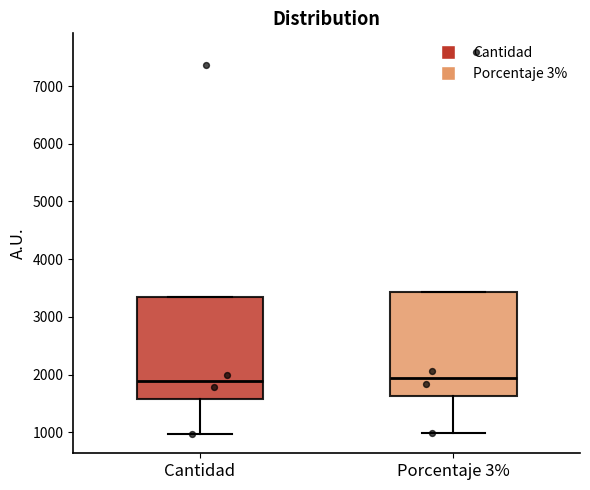

Reading left to right, transcribe this box plot: for each box, give where its median line is, the range the box spans, and where its two whiskers end, as read against the y-axis. The values are not printed on the chart, so give them approximately, as read against the axis.

Cantidad: median 1900, box 1600 to 3300, whiskers 1000 to 3300
Porcentaje 3%: median 1900, box 1600 to 3400, whiskers 1000 to 3400